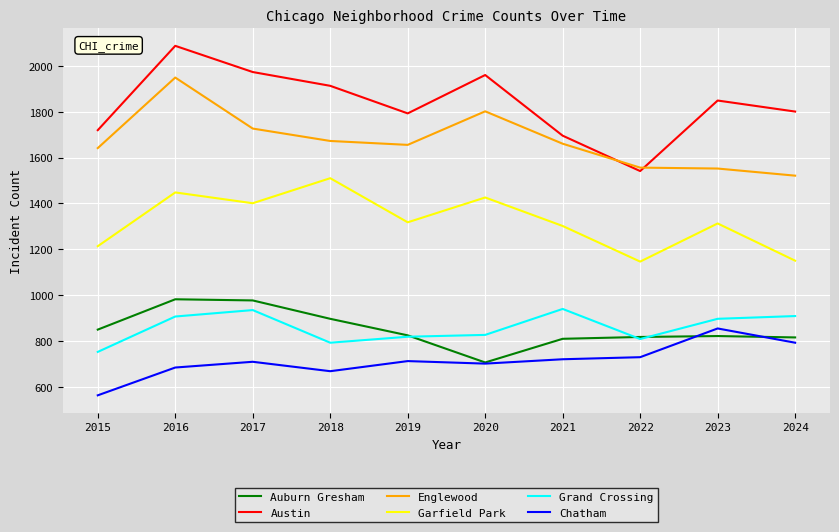

The Austin series shows 2965 at 2015. True or false?

False